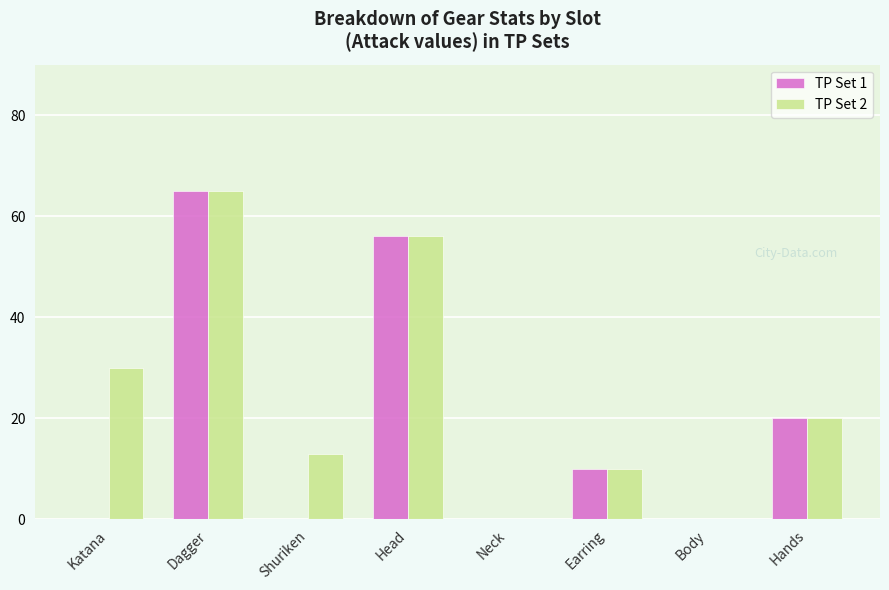

Which label corresponds to the largest value in the chart?

Dagger